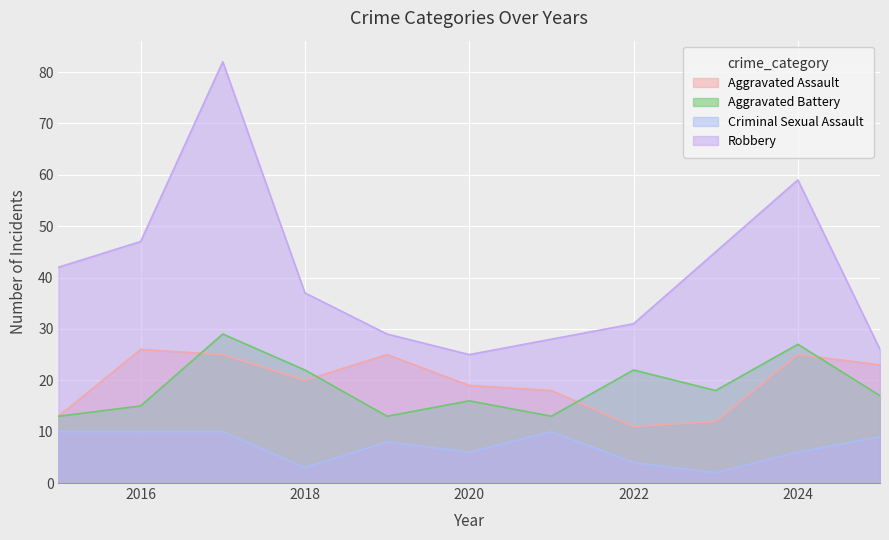

What is the value of the Aggravated Assault point at the 1st from the left?

13